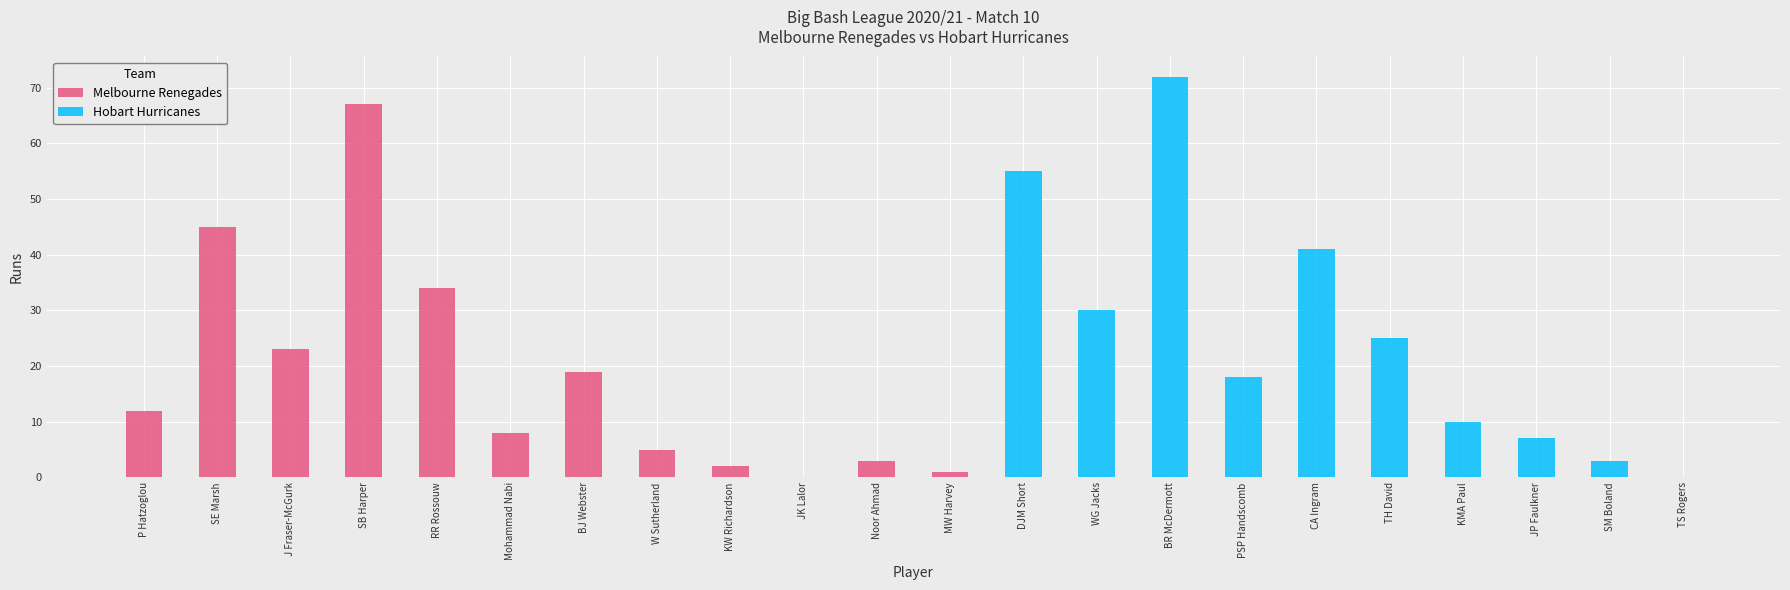

What is the greatest value displayed?

72